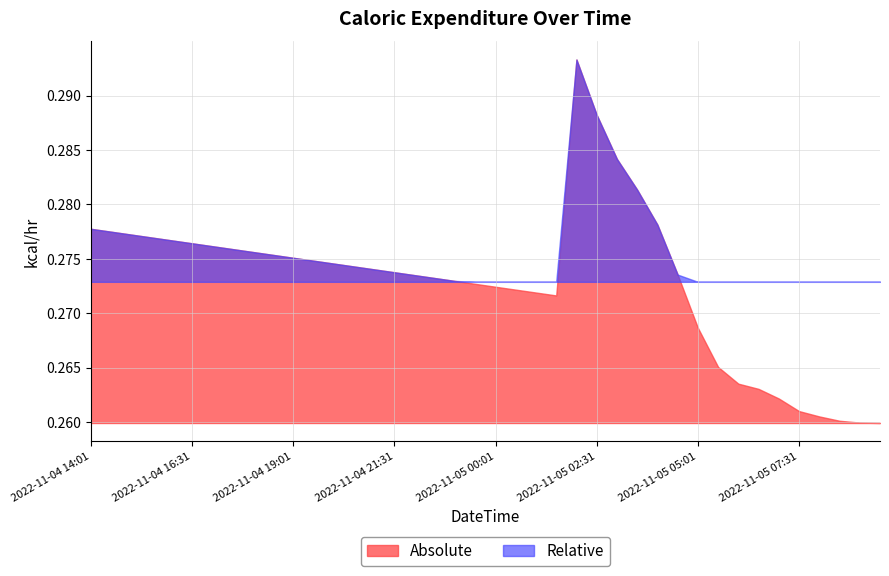

List the labels in order of value, smallest first.

2022-11-05 09:31, 2022-11-05 09:01, 2022-11-05 08:31, 2022-11-05 08:01, 2022-11-05 07:31, 2022-11-05 07:01, 2022-11-05 06:31, 2022-11-05 06:01, 2022-11-05 05:31, 2022-11-05 05:01, 2022-11-05 01:31, 2022-11-05 01:01, 2022-11-05 00:31, 2022-11-05 00:01, 2022-11-04 23:31, 2022-11-04 23:01, 2022-11-04 22:31, 2022-11-04 22:01, 2022-11-05 04:31, 2022-11-04 21:31, 2022-11-04 21:01, 2022-11-04 20:31, 2022-11-04 20:01, 2022-11-04 19:31, 2022-11-04 19:01, 2022-11-04 18:31, 2022-11-04 18:01, 2022-11-04 17:31, 2022-11-04 17:01, 2022-11-04 16:31, 2022-11-04 16:01, 2022-11-04 15:31, 2022-11-04 15:01, 2022-11-04 14:31, 2022-11-04 14:01, 2022-11-05 04:01, 2022-11-05 03:31, 2022-11-05 03:01, 2022-11-05 02:31, 2022-11-05 02:01